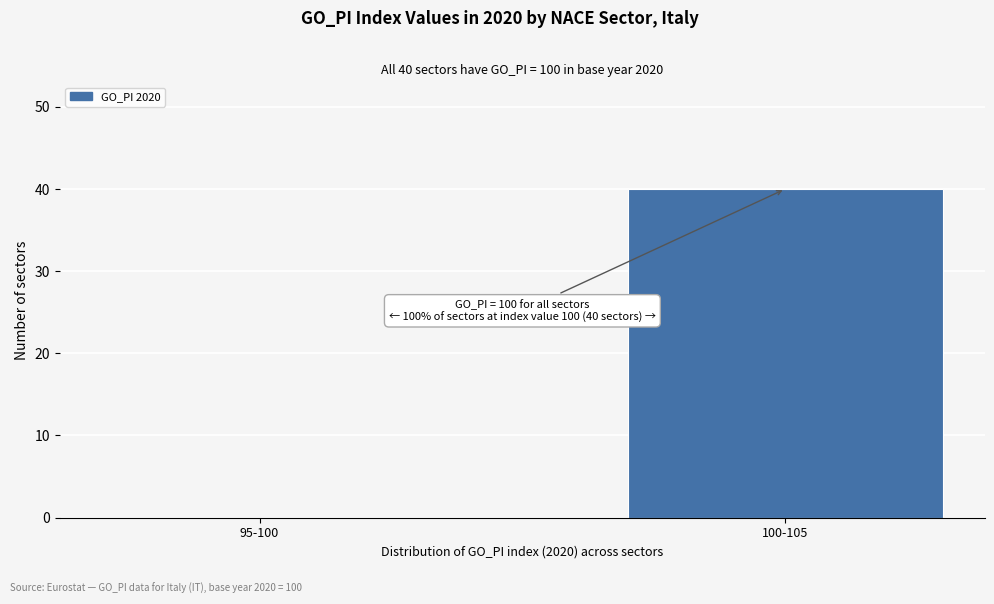

Reading left to right, extract all data points from this chart.

95-100=0	100-105=40